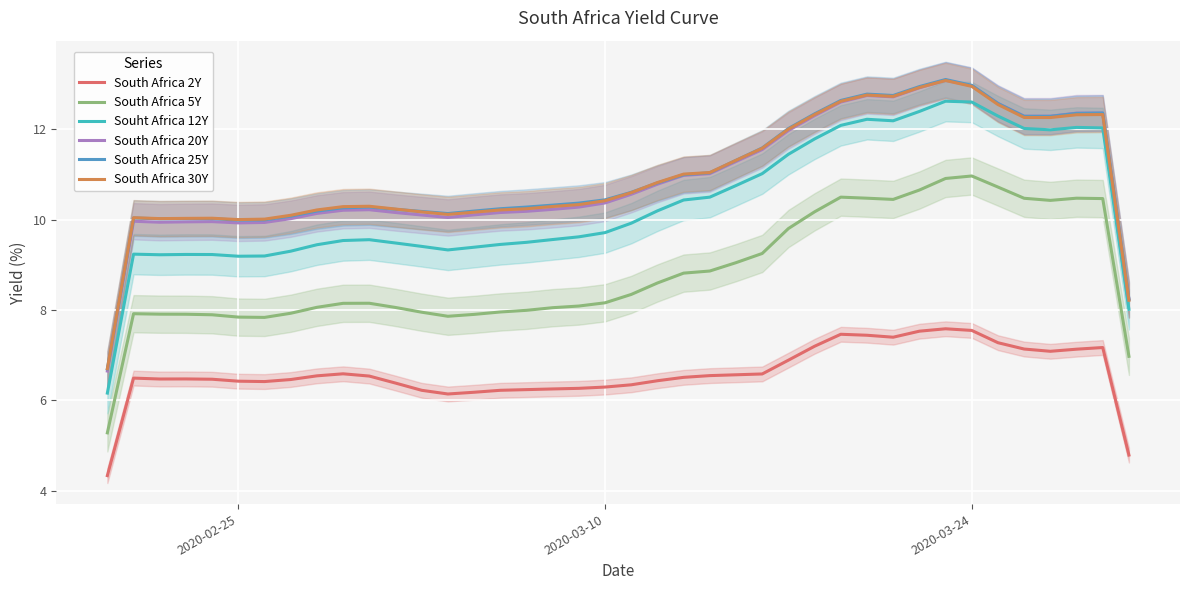

What is the minimum value for South Africa 20Y?

6.7